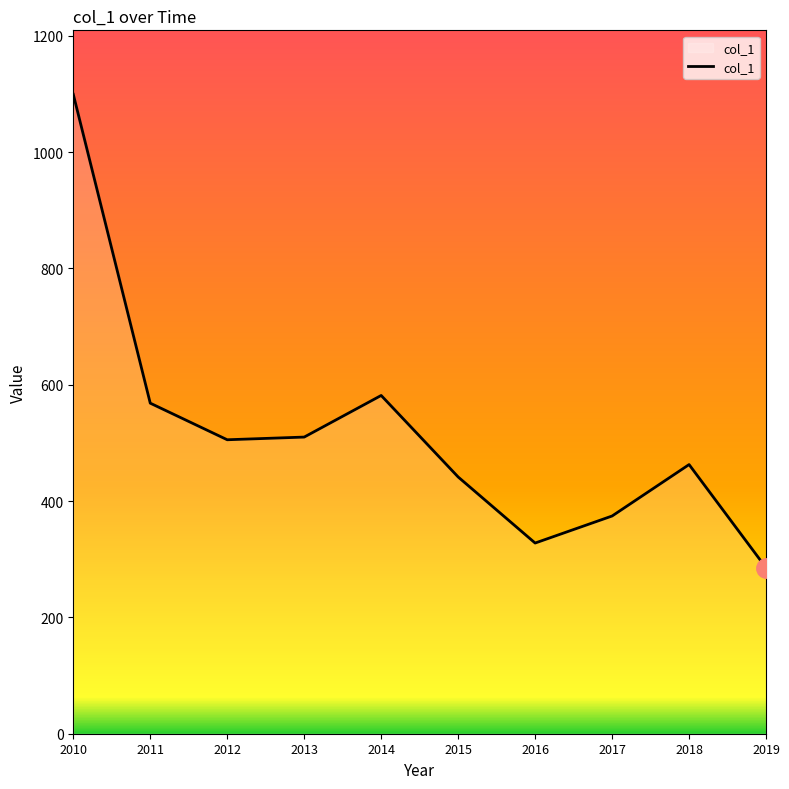

The chart shows a value of 505.4 at 2012. True or false?

True